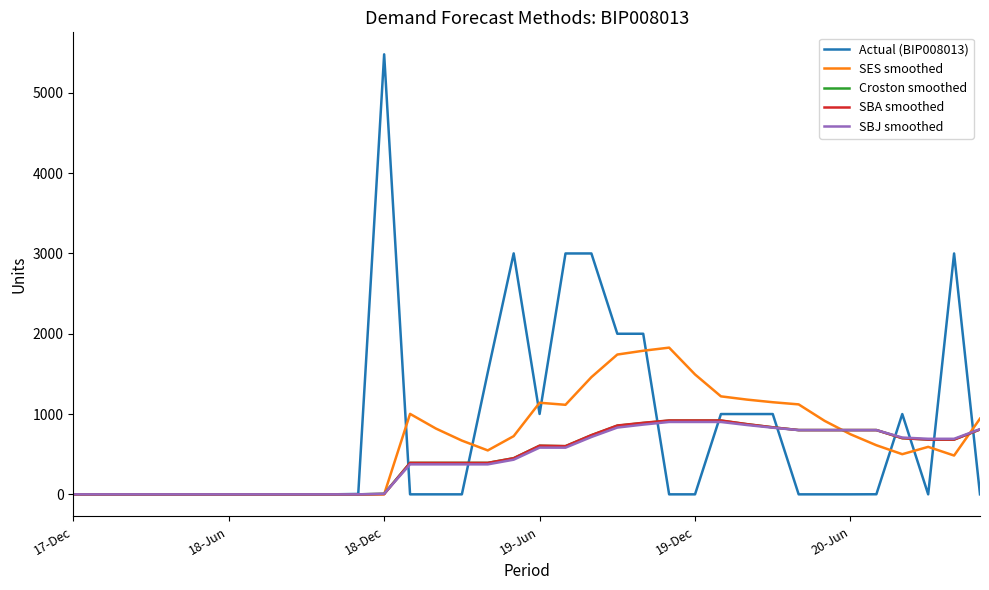

Which series has the widest spread of values?

Actual (BIP008013)